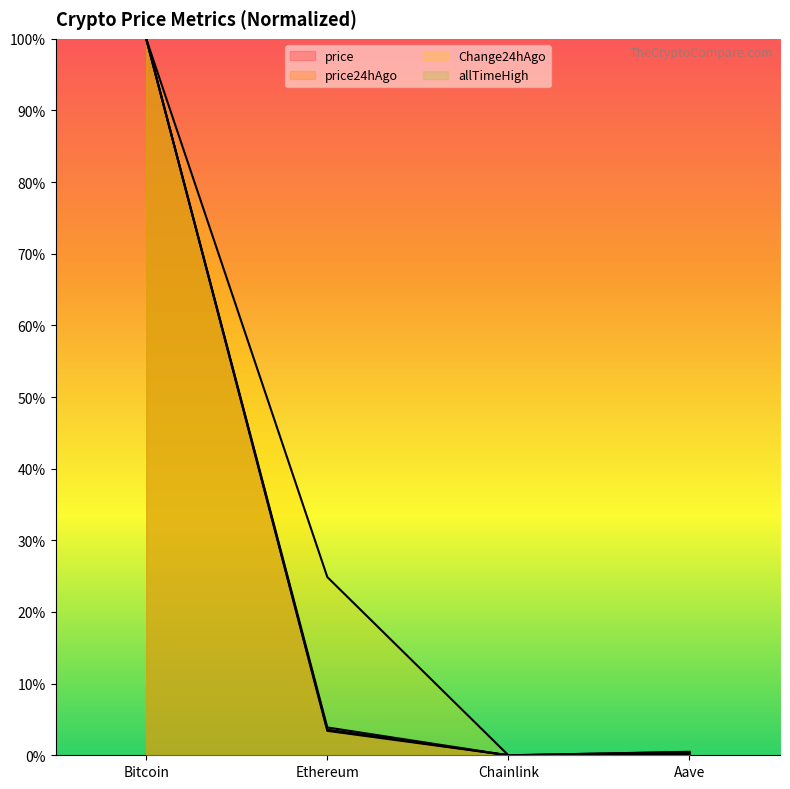

What is the highest value of the allTimeHigh series?

1.0